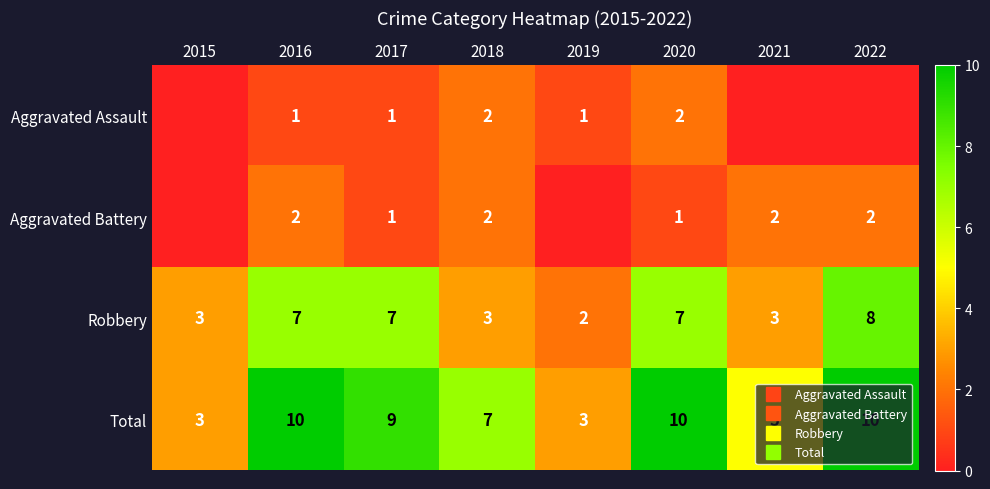

Which has a higher value, 2017 or 2015?

2017